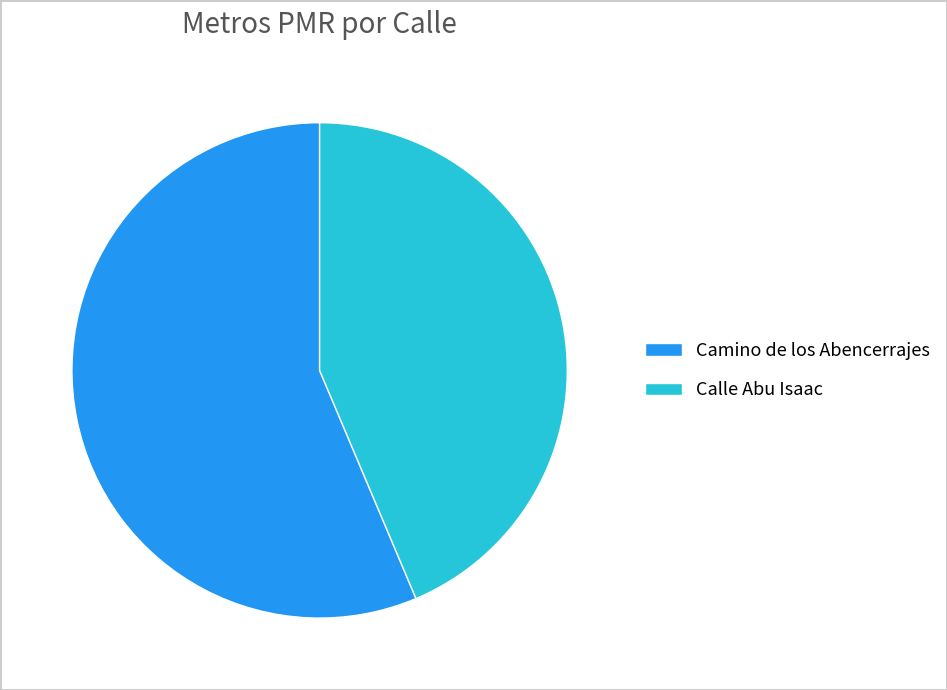

Rank the categories by value from highest to lowest.

Camino de los Abencerrajes, Calle Abu Isaac